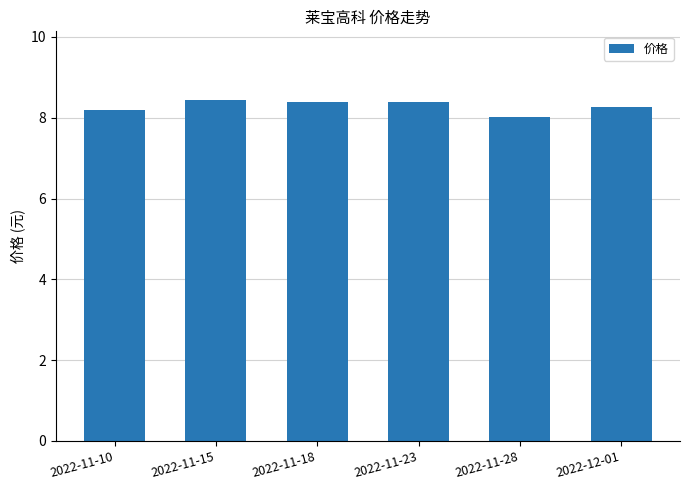

What position from the right is 2022-12-01?

1